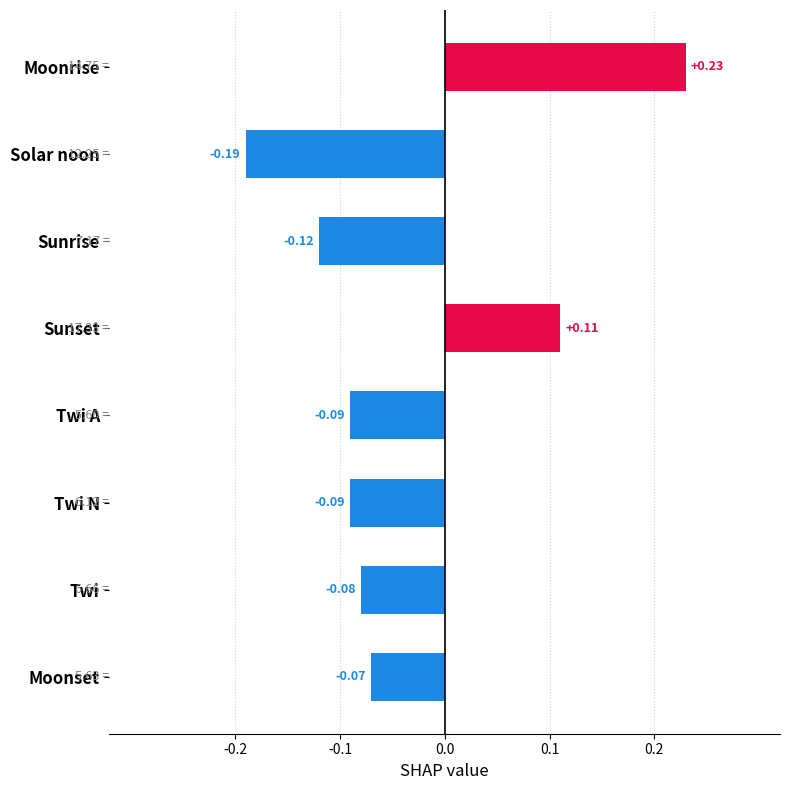

Does the chart contain stacked bars?

No